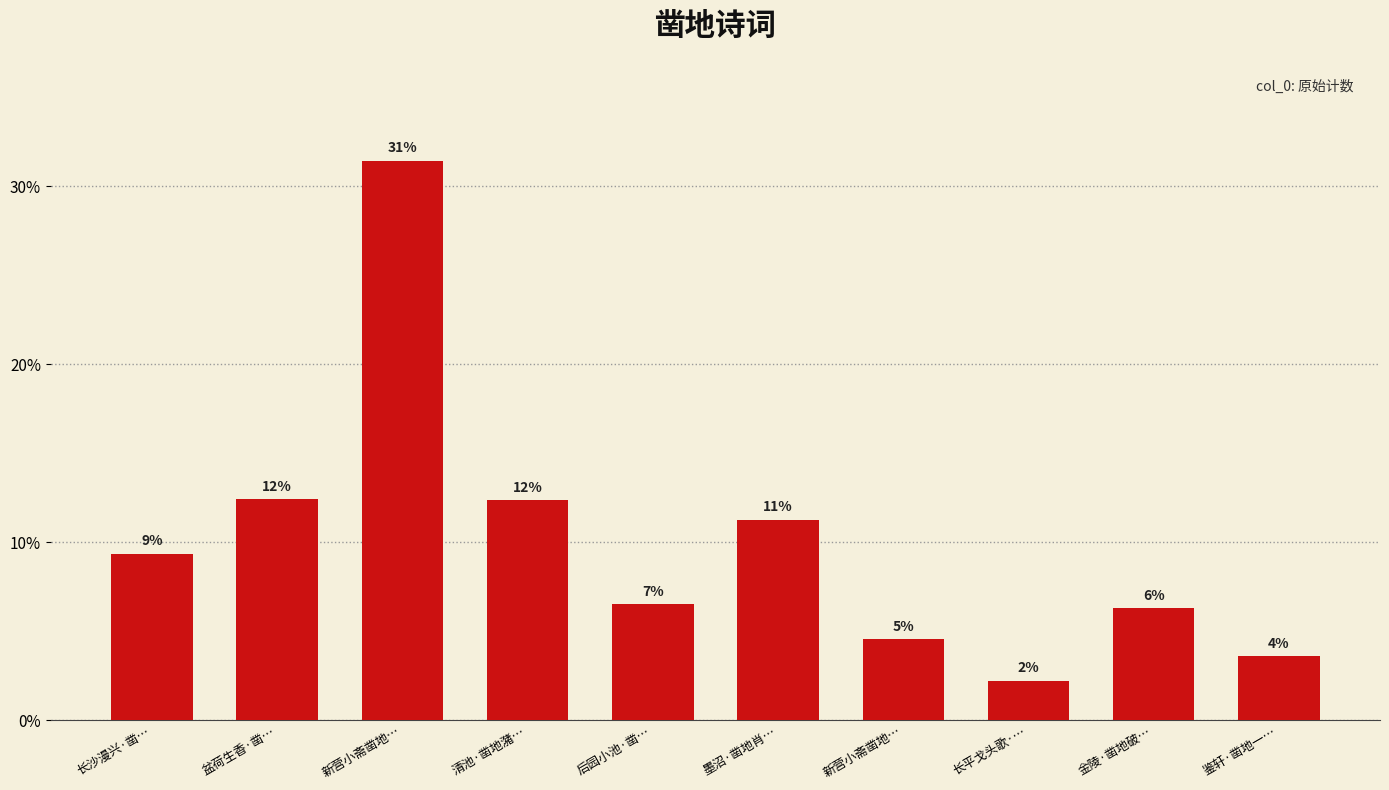

True or false: the data shows 3.6 at 鉴轩·凿地一….

True